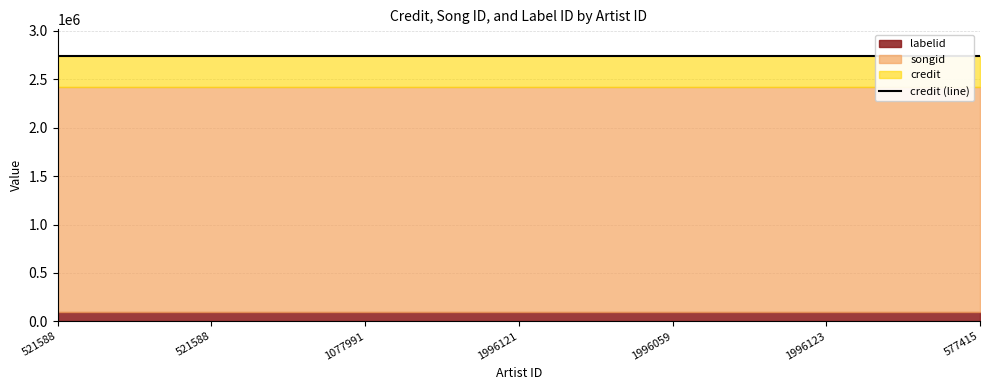

True or false: songid has a value of 2417032 at 521588.

True